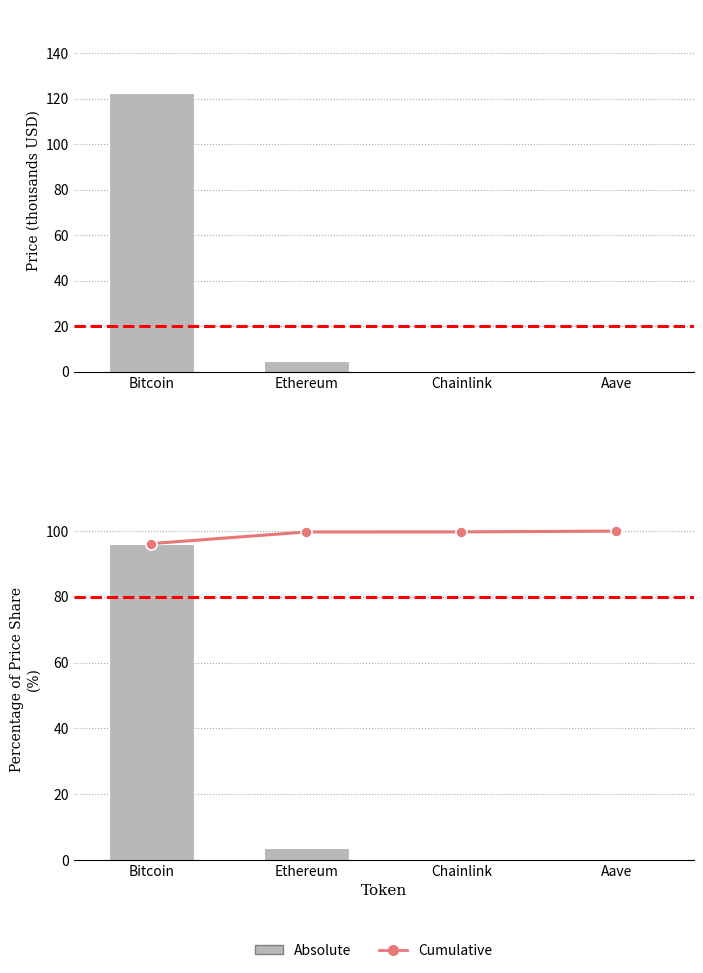

At how many categories does at least one series exceed 8?

4